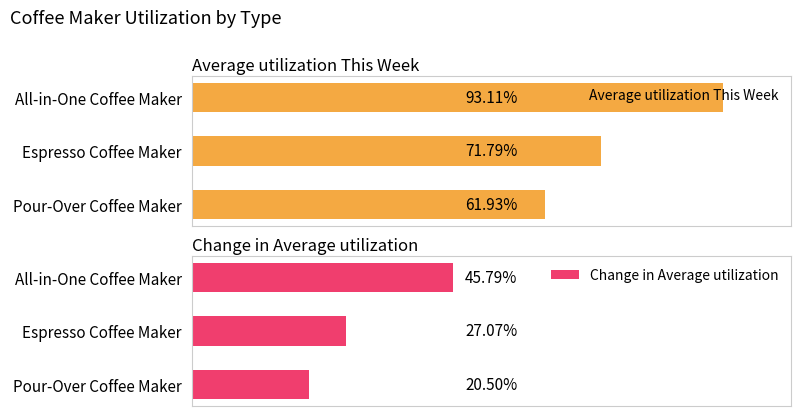

What is the difference between the second highest and minimum values in the Change in Average utilization series?

0.1